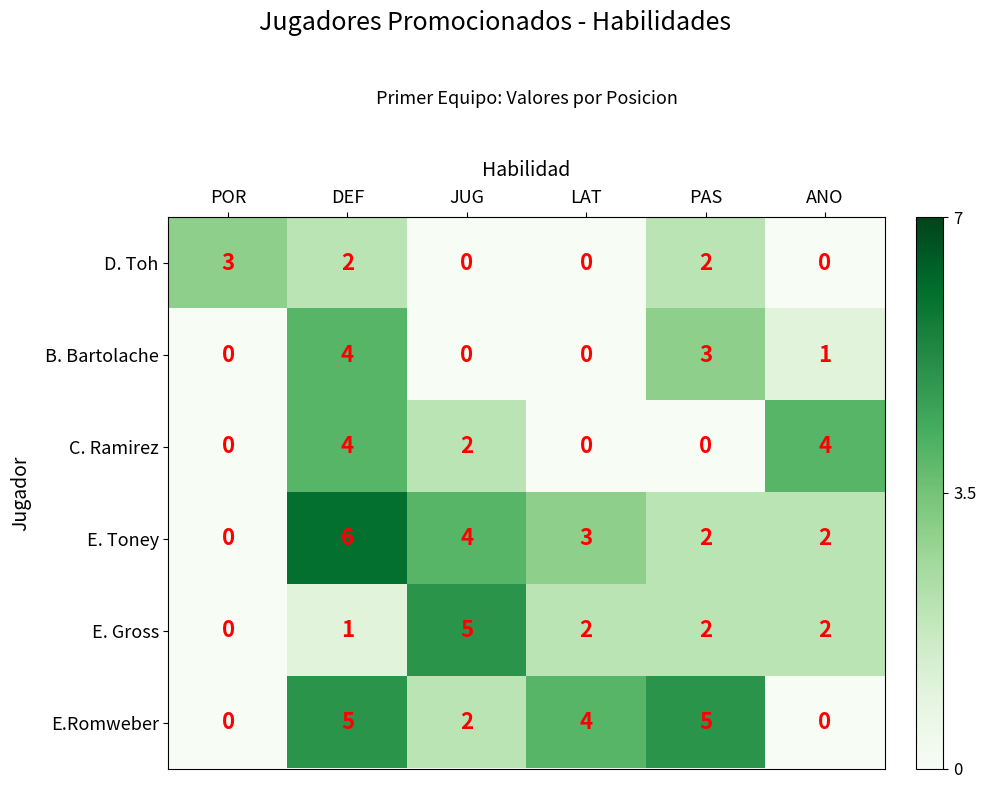

At which label is E.Romweber closest to 2?

JUG